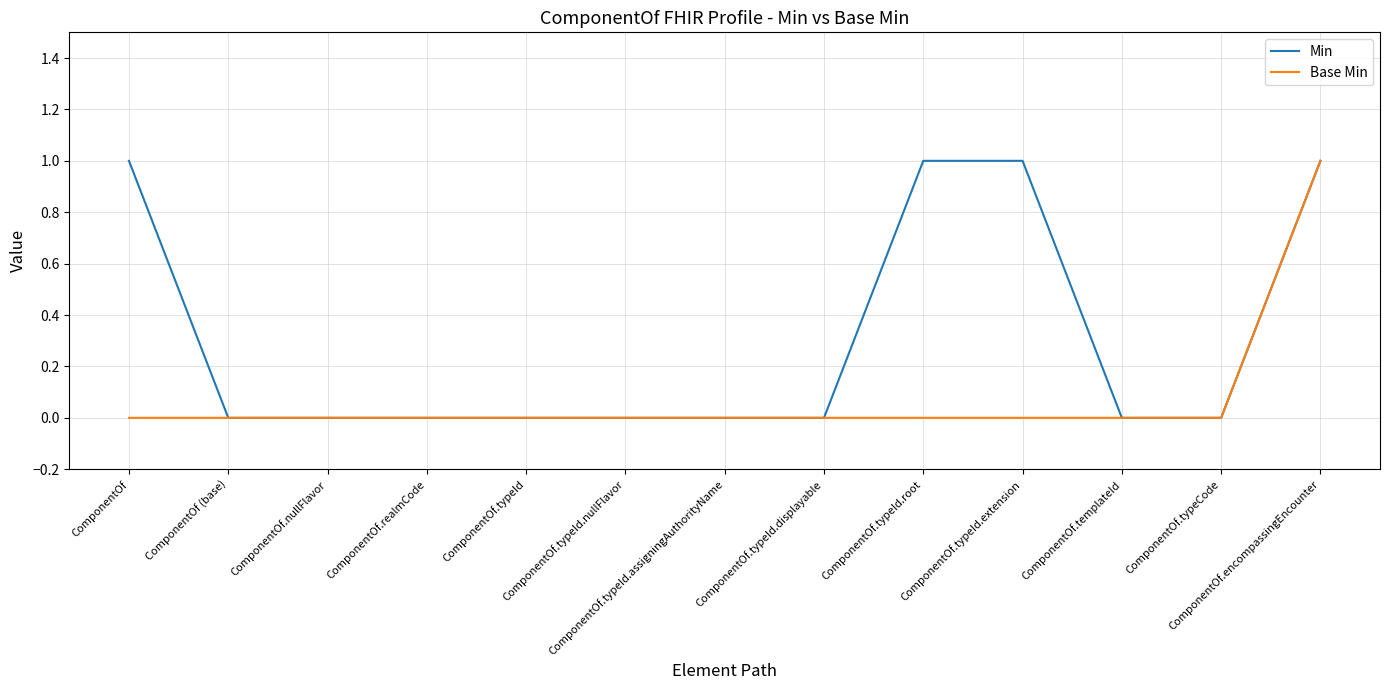

What position from the right is ComponentOf.realmCode?

10